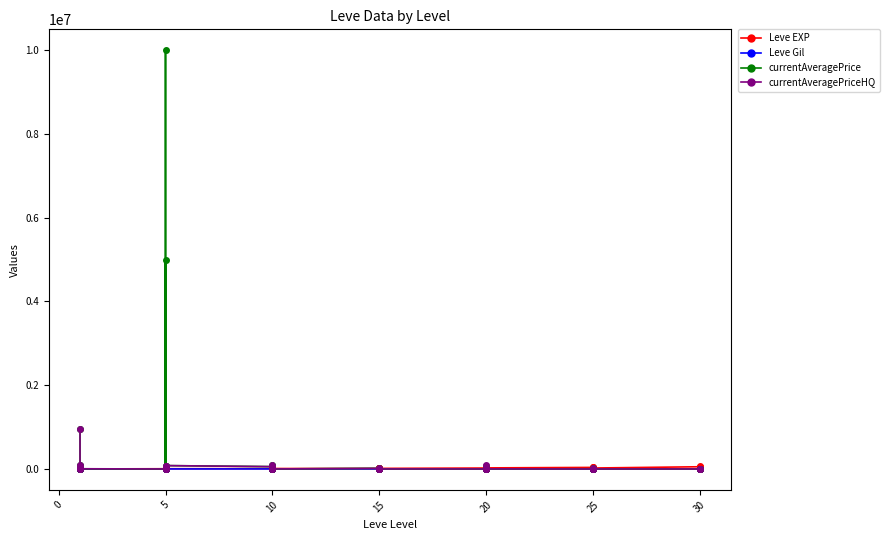

List the series in order of their peak value, highest first.

currentAveragePrice, currentAveragePriceHQ, Leve EXP, Leve Gil